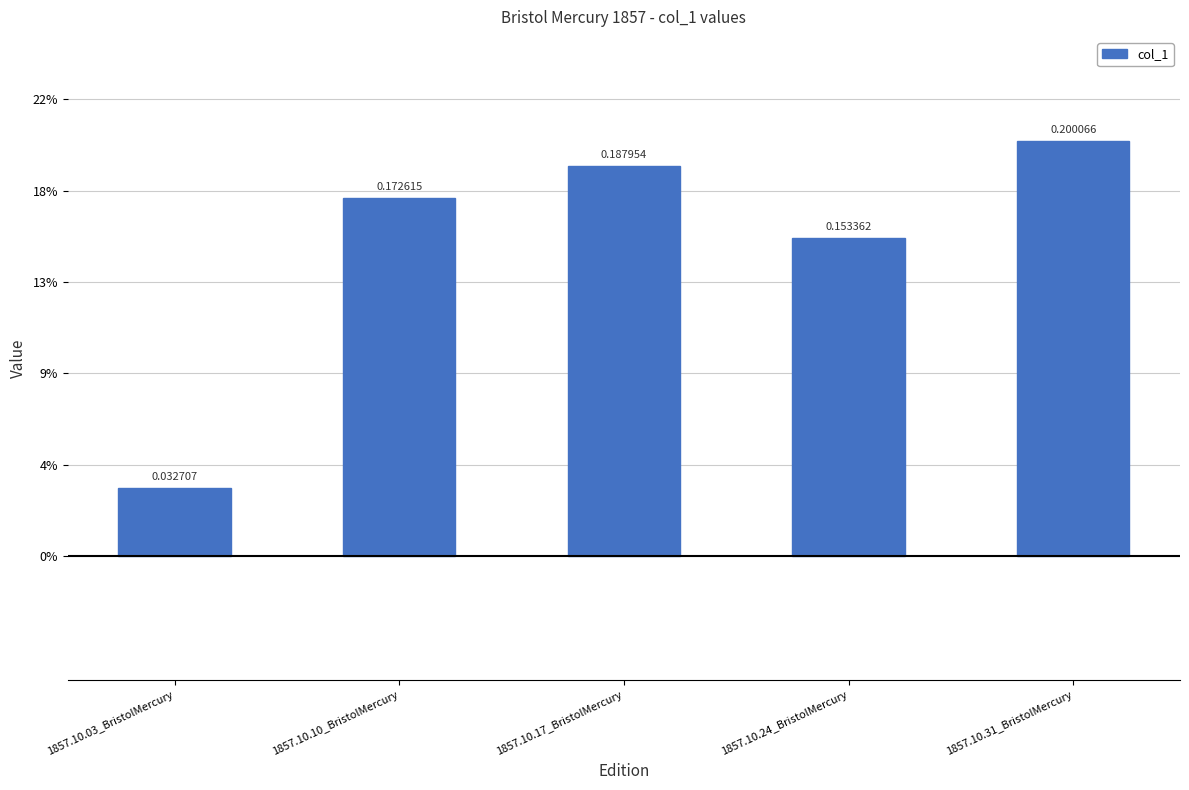

List the labels in order of value, smallest first.

1857.10.03_BristolMercury, 1857.10.24_BristolMercury, 1857.10.10_BristolMercury, 1857.10.17_BristolMercury, 1857.10.31_BristolMercury